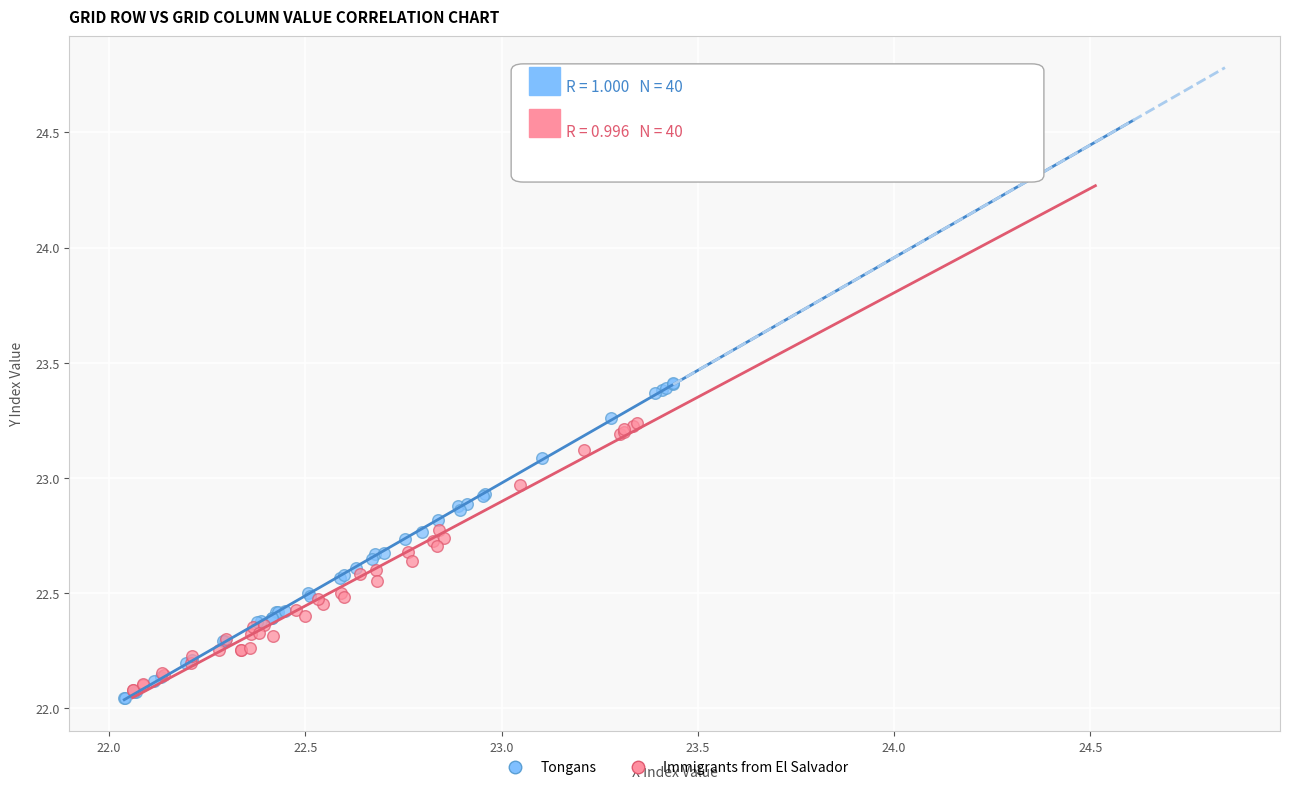

What are all the series names shown in the legend?

Tongans, Immigrants from El Salvador